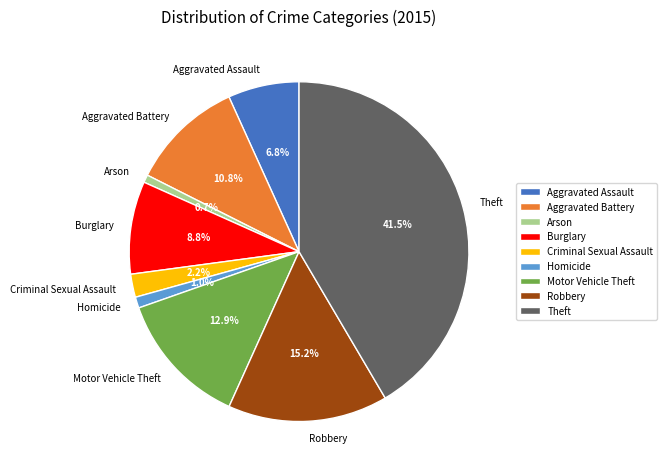

To the nearest percent, what percentage of the pie is Homicide?

1%